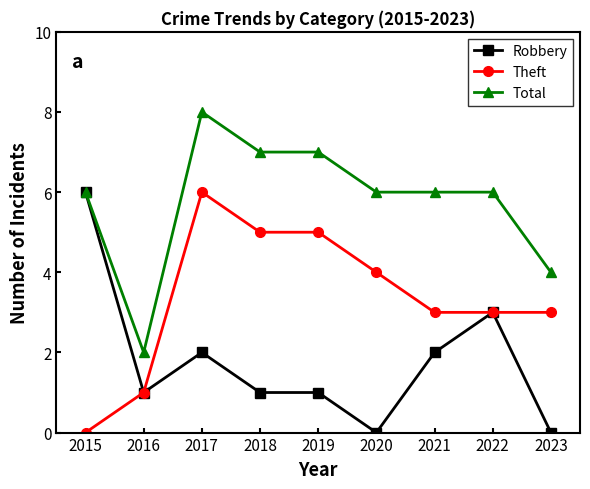

The Robbery series shows 2 at 2017. True or false?

True